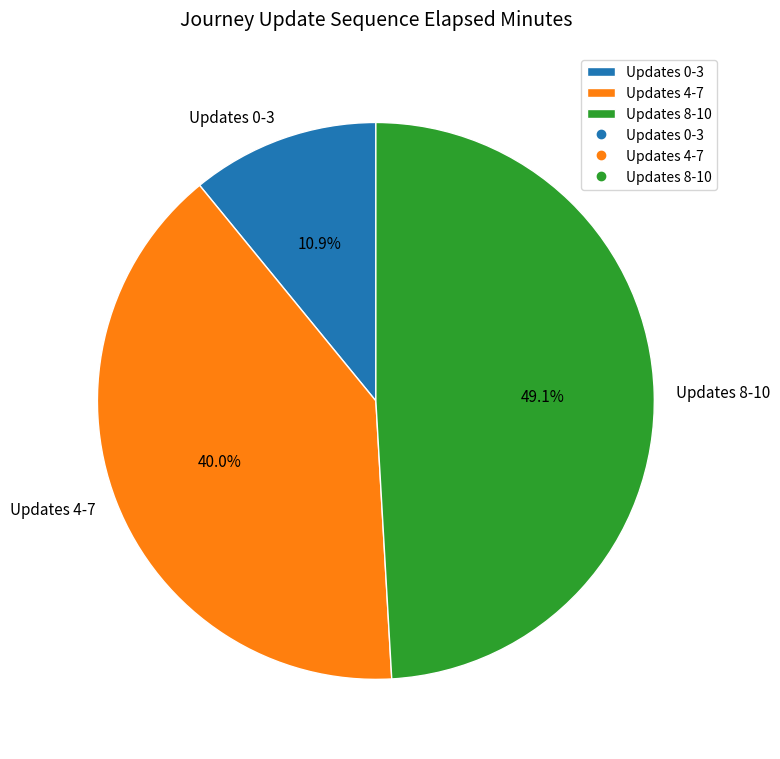

Rank the categories by value from highest to lowest.

Updates 8-10, Updates 4-7, Updates 0-3